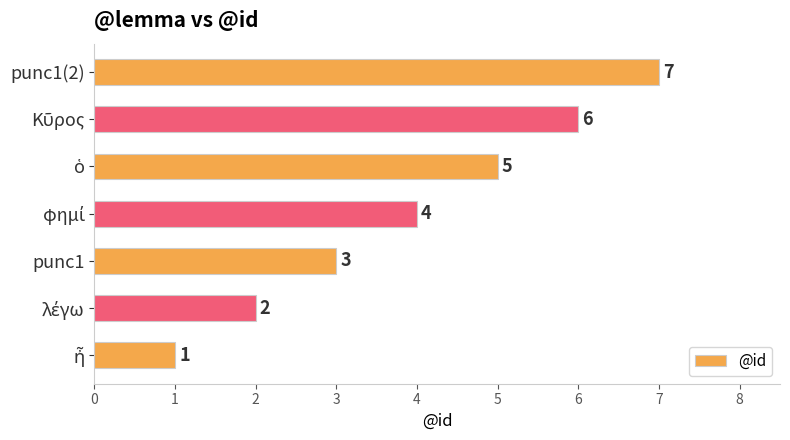

What is the maximum value shown in the chart?

7